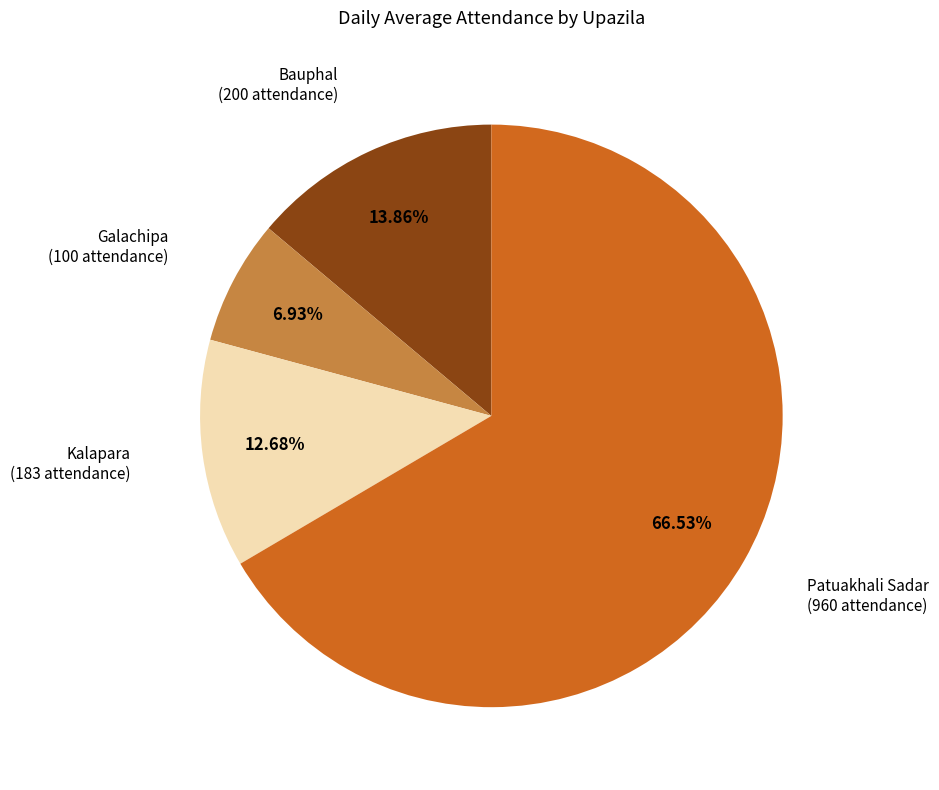

Is there a majority slice in this chart?

Yes